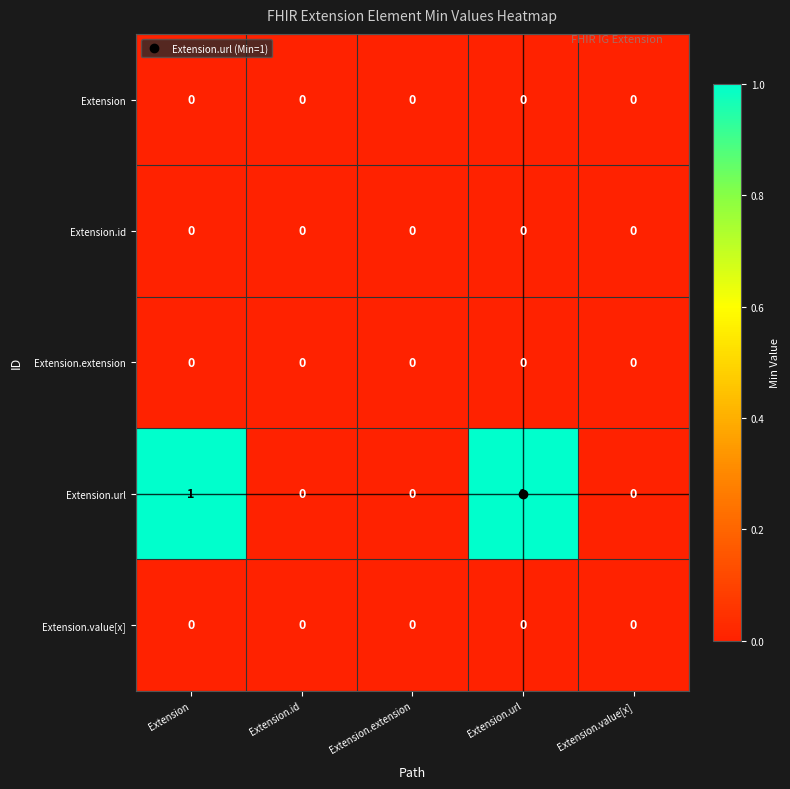

True or false: Extension has a value of 0 at Extension.url.

True